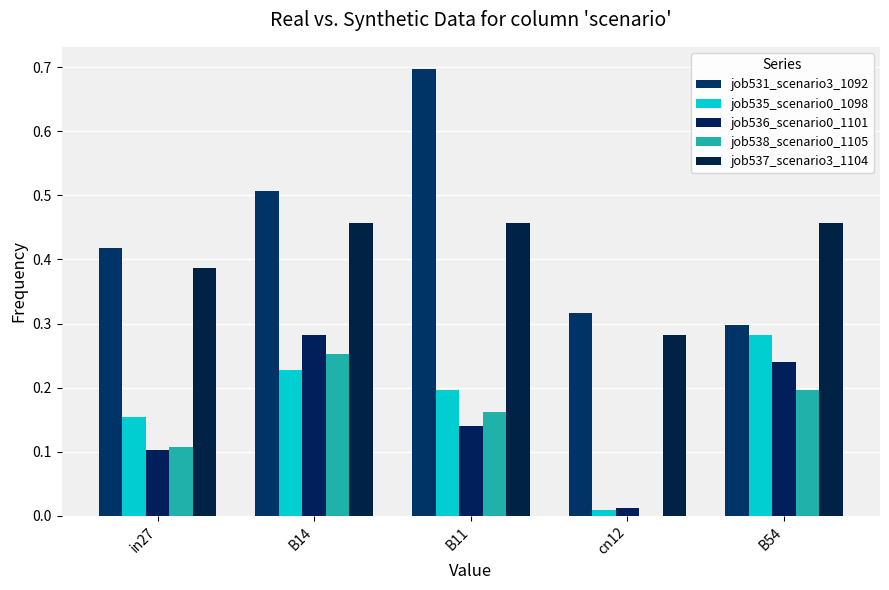

What is the difference between the second highest and minimum values in the job536_scenario0_1101 series?

0.2